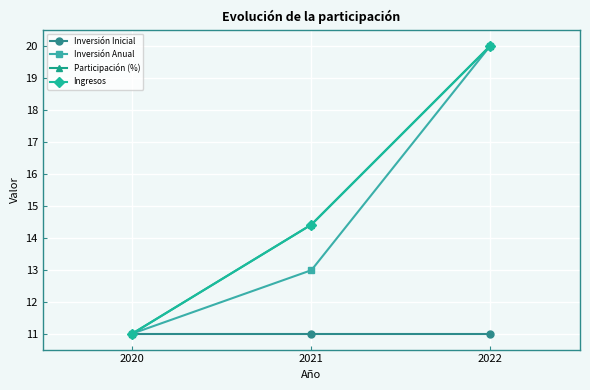

What is the total value across all series at 2021?

52.8